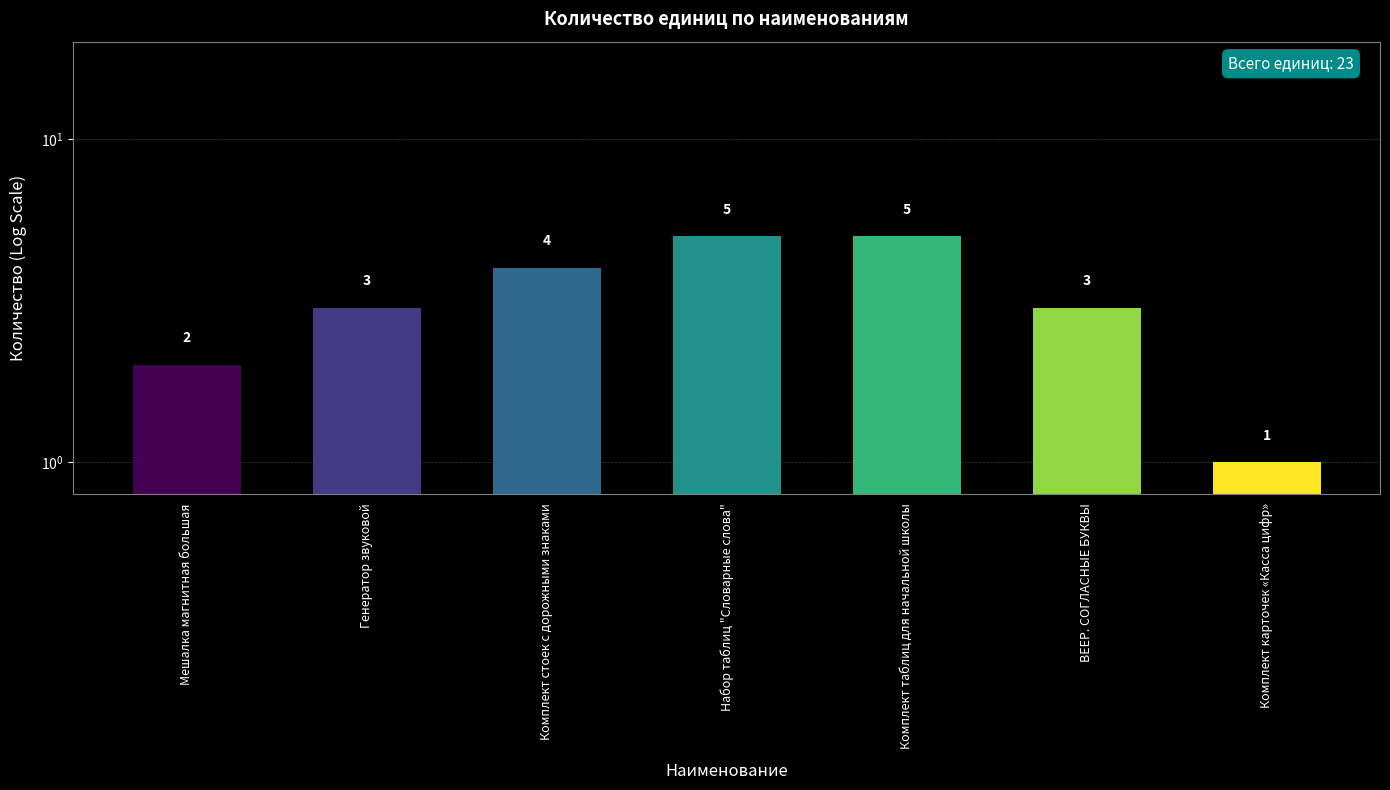

Where is the data nearest to the value 3?

Генератор звуковой